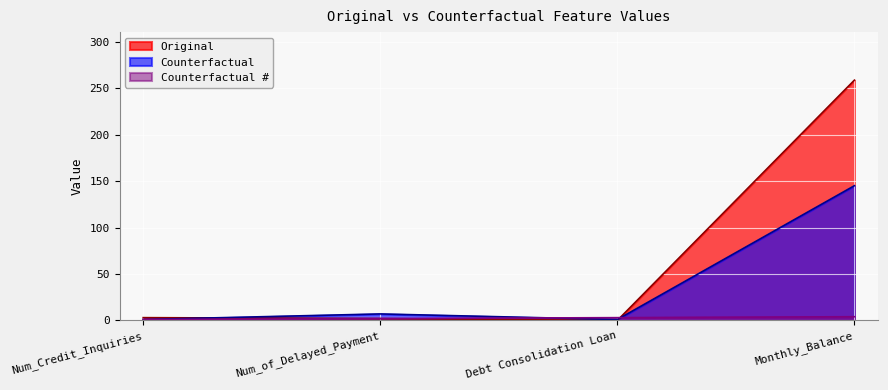

At which category is the sum across all series the highest?

Monthly_Balance